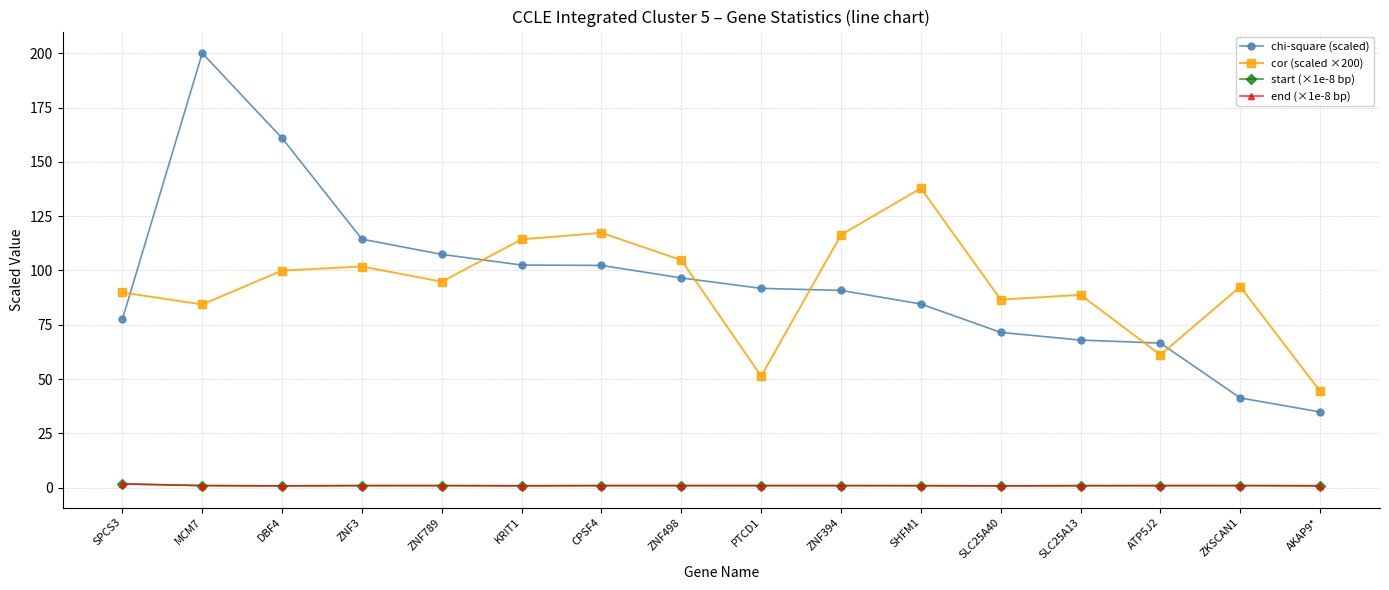

At which category does start (×1e-8 bp) reach its first local peak?

ZNF3